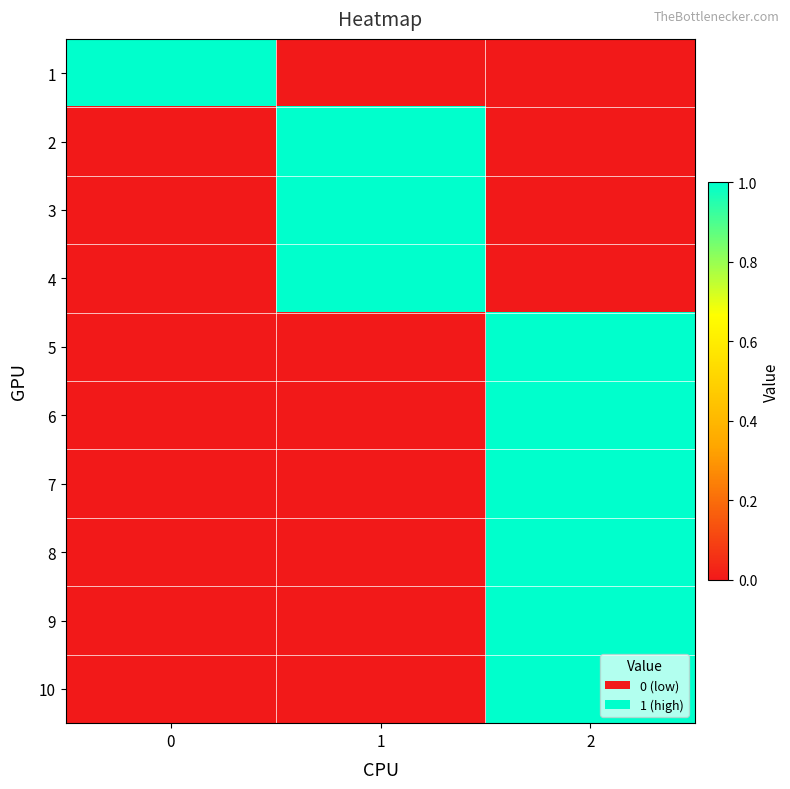

How many distinct data groups are displayed?

10